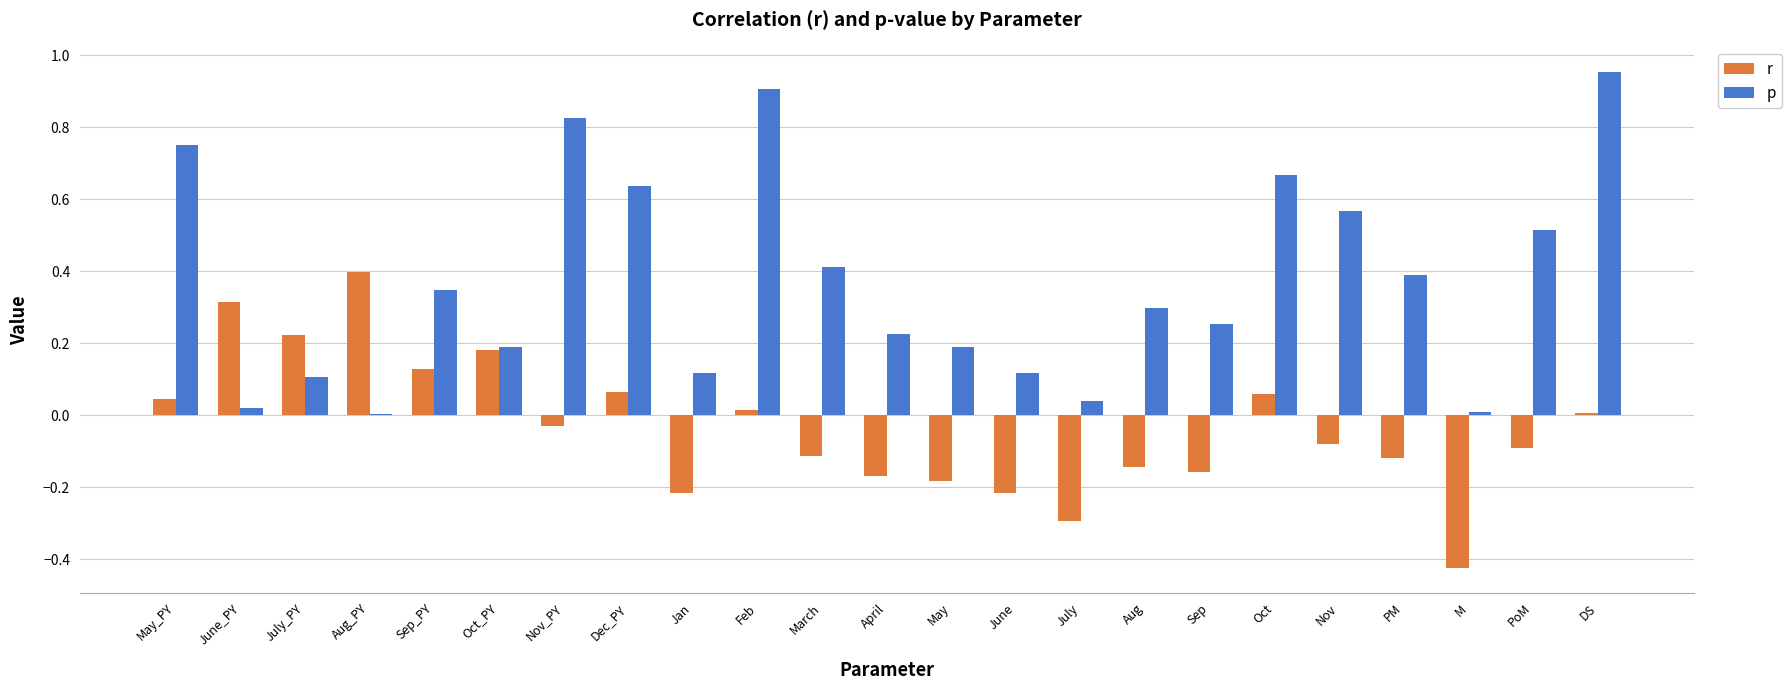

The p series shows 0.1 at May. True or false?

False